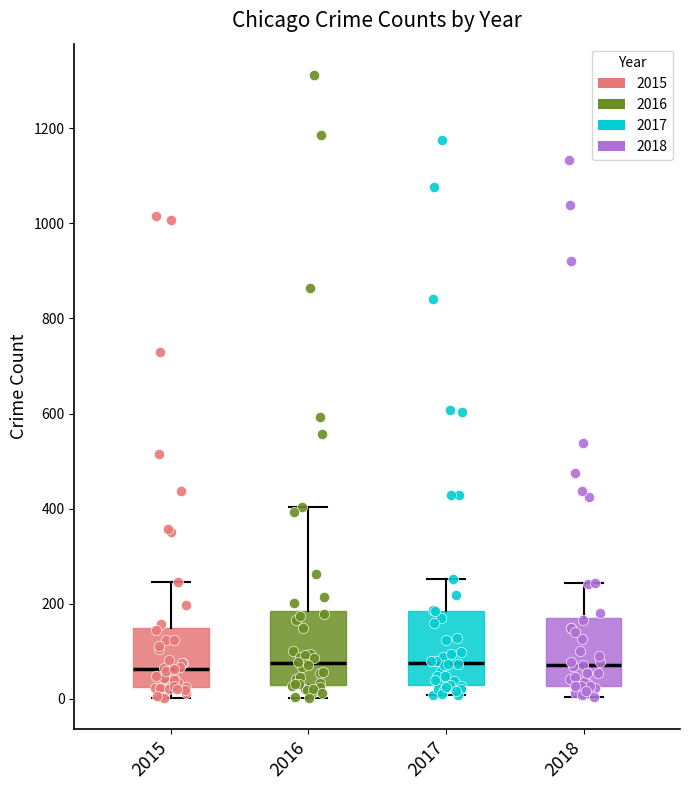

Where is the upper edge of the box at x = 2016 on the y-axis? The values are not printed on the chart, so give them approximately, as read against the axis.

180